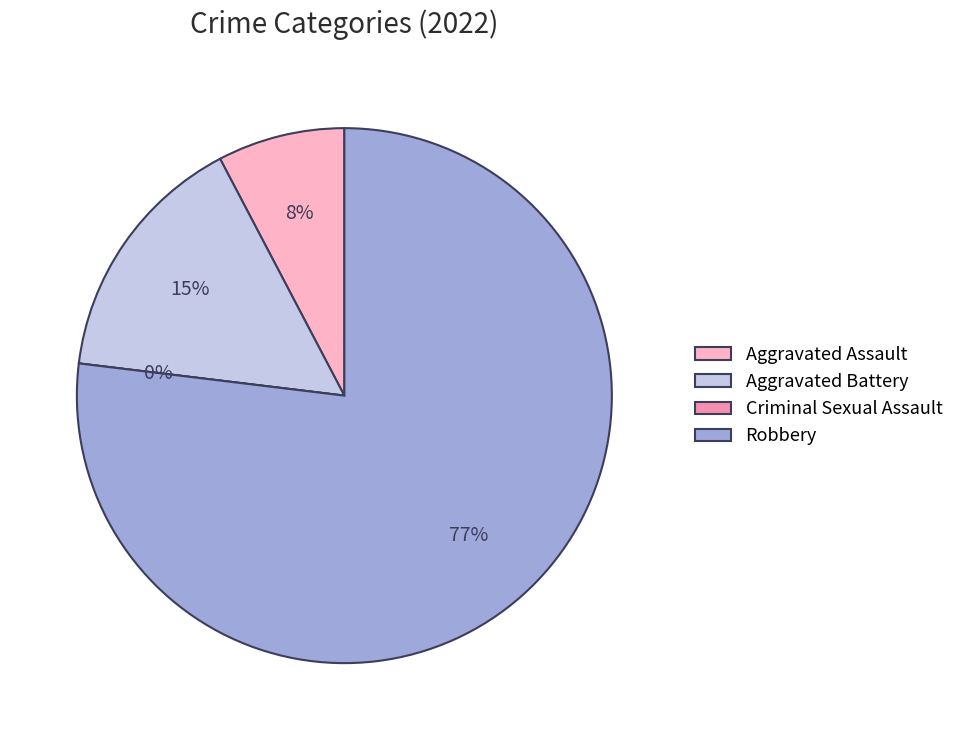

Do Aggravated Assault and Criminal Sexual Assault together represent more than half of the pie?

No